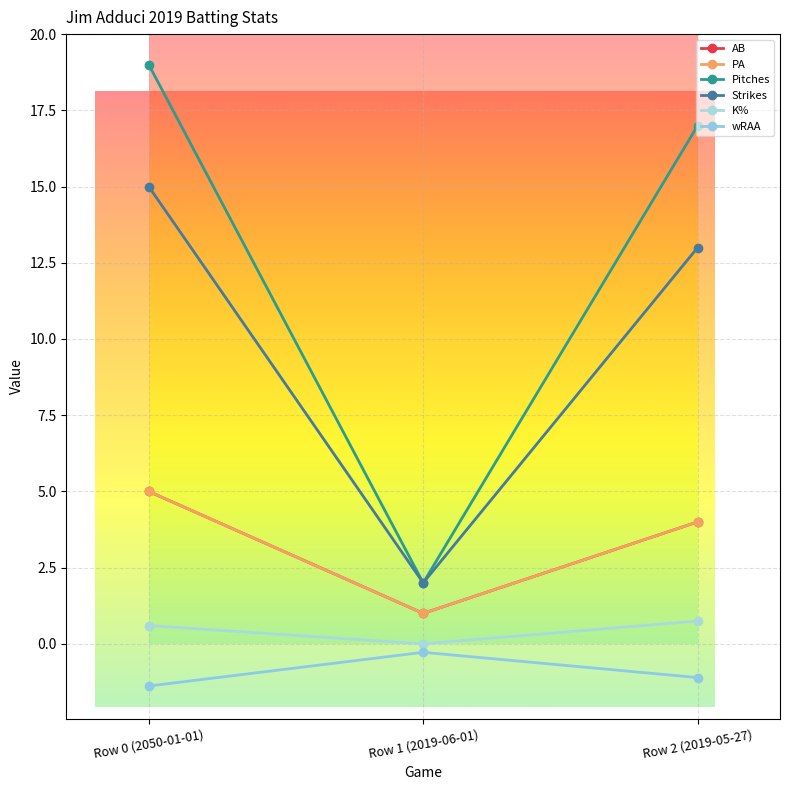

List the series in order of their peak value, lowest first.

wRAA, K%, AB, PA, Strikes, Pitches